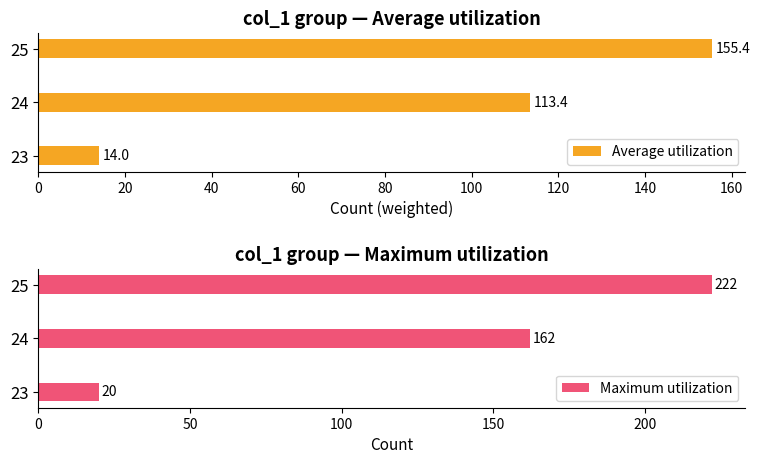

What is the minimum value for Average utilization?

14.0